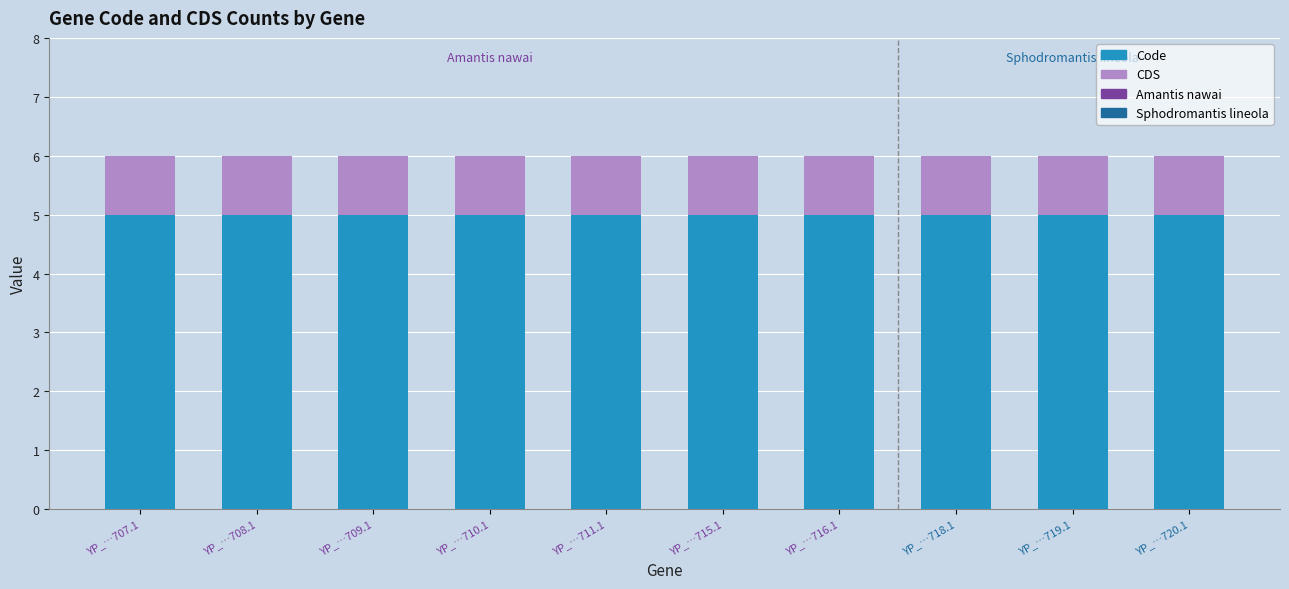

The value of Code at YP_…709.1 is 9. True or false?

False